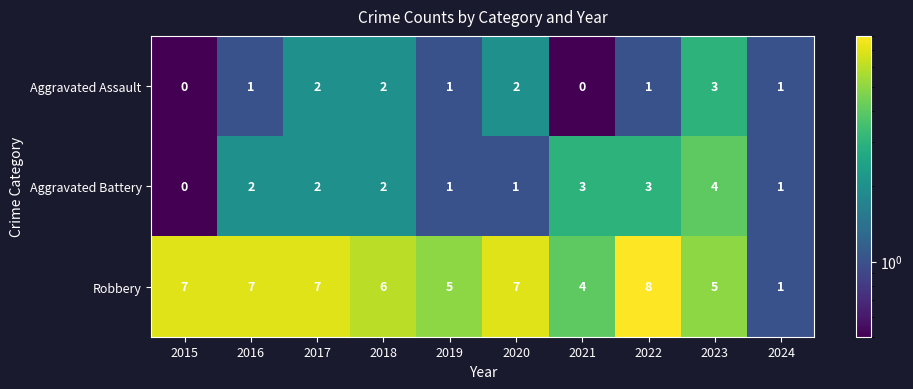

How many series are shown in this chart?

3